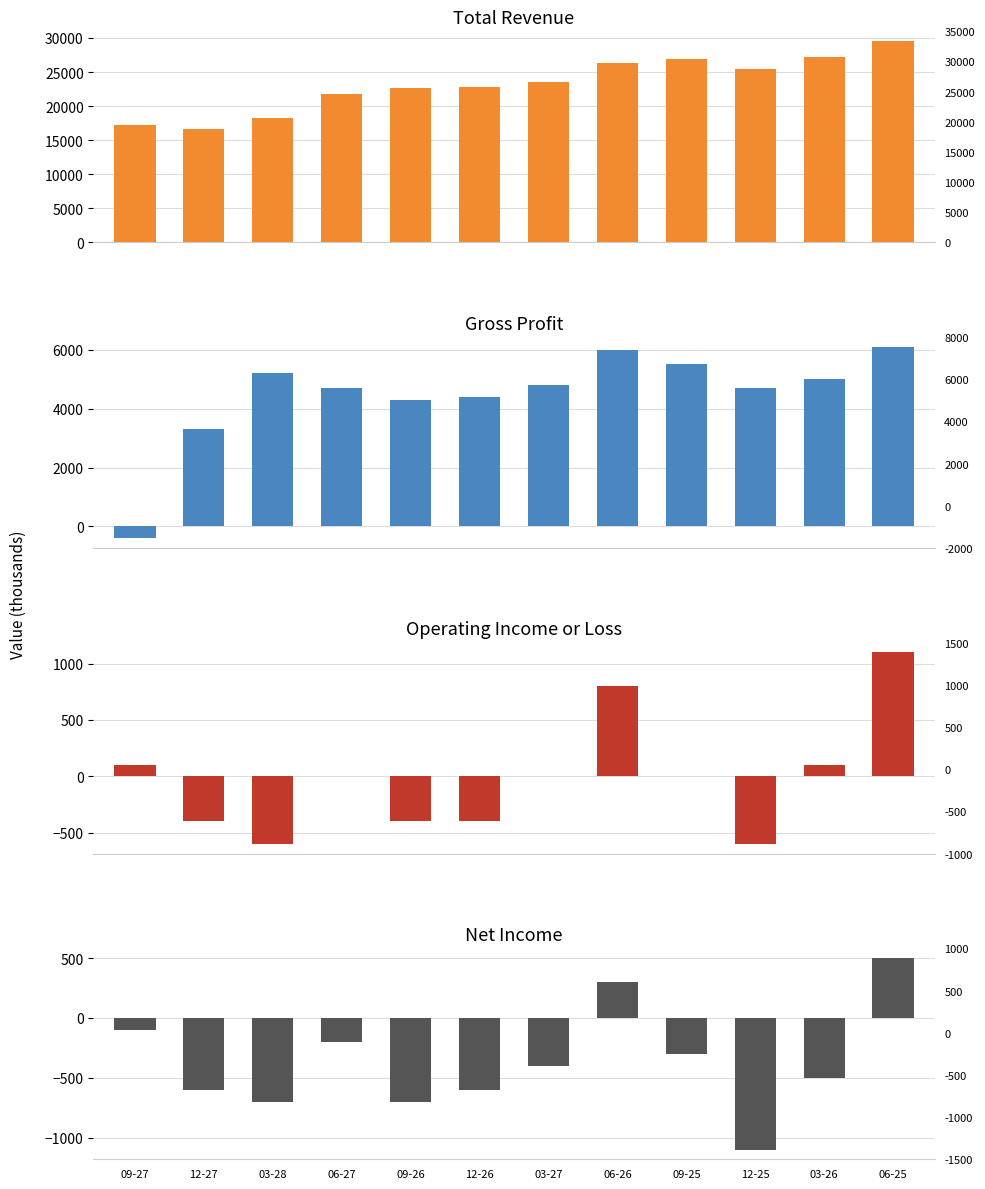

What is the value of the Net Income bar at the 7th from the left?

-400